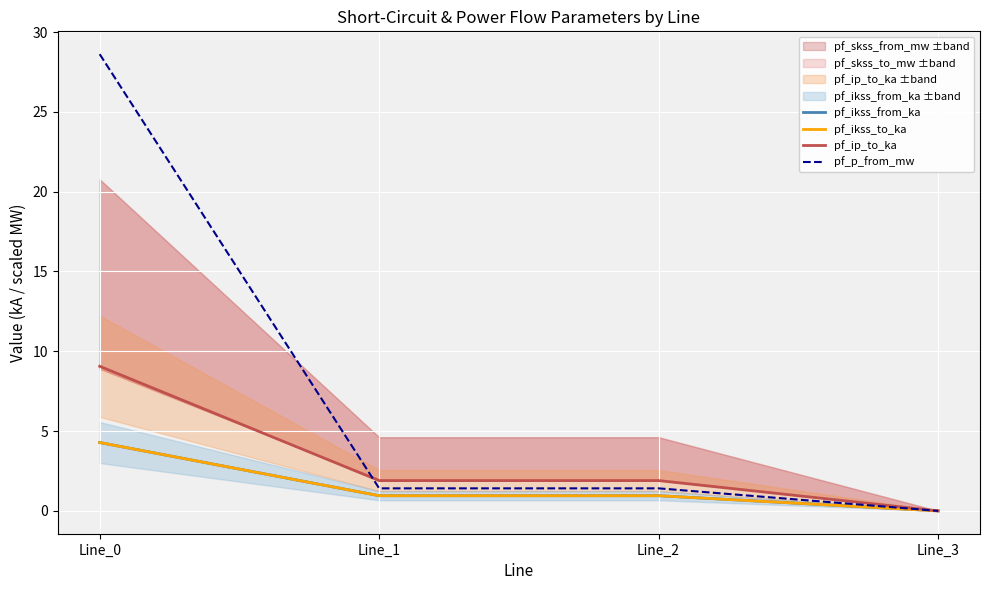

What are all the series names shown in the legend?

pf_ikss_from_ka, pf_ikss_to_ka, pf_ip_to_ka, pf_p_from_mw